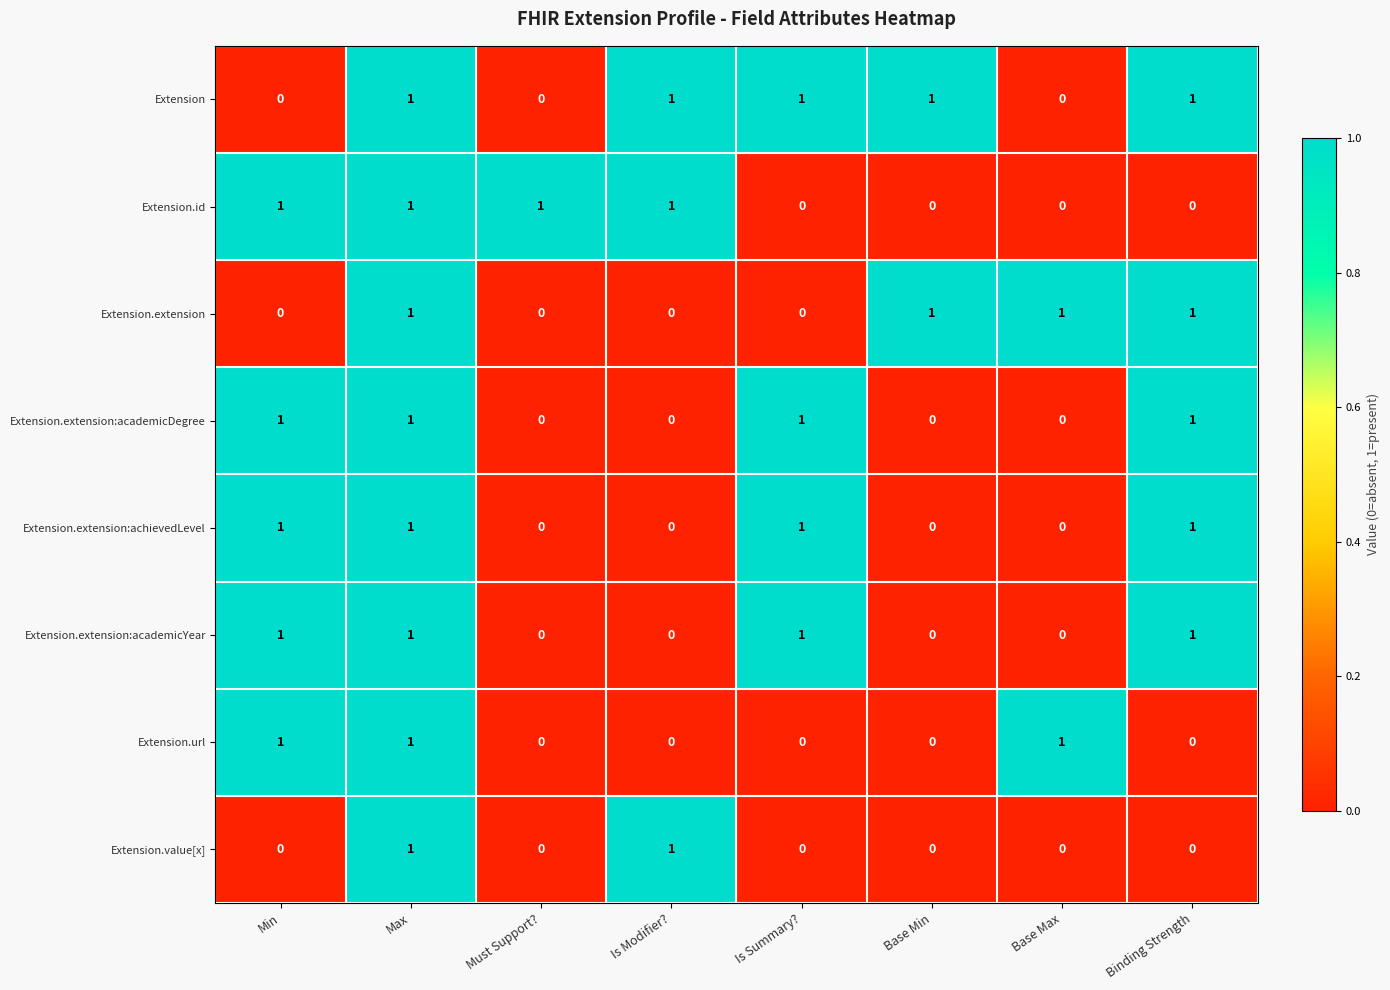

What is the sum of all Extension.extension:achievedLevel values?

4